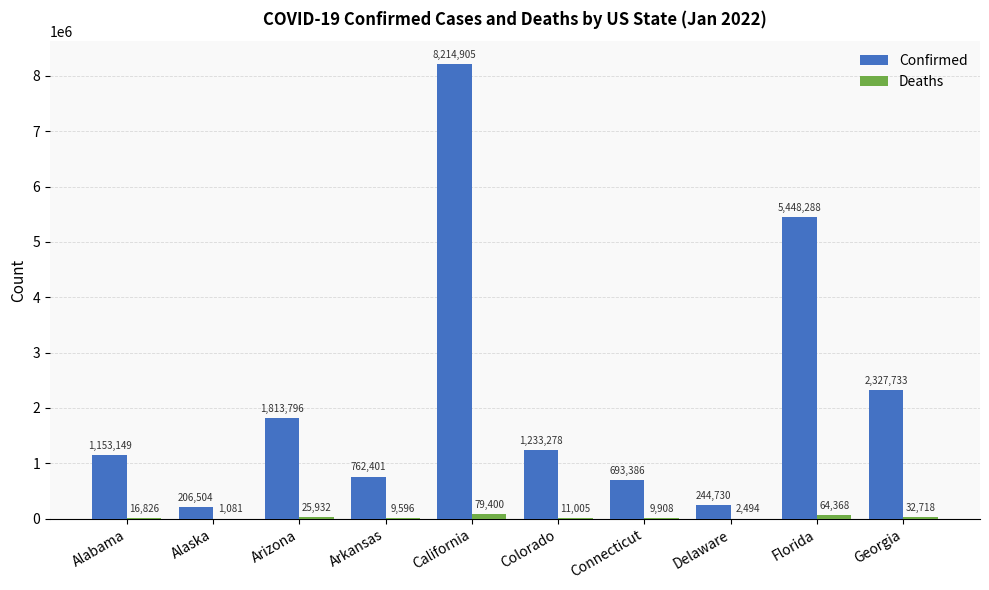

Where does the Confirmed series first go above 1233278?

Arizona